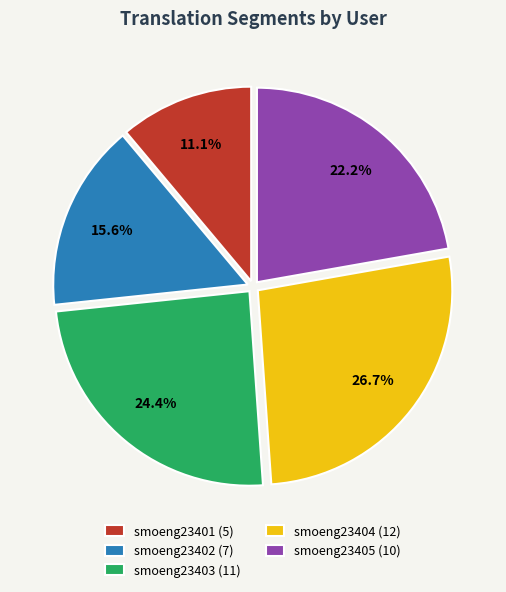

Does smoeng23401 represent more than half of the total?

No